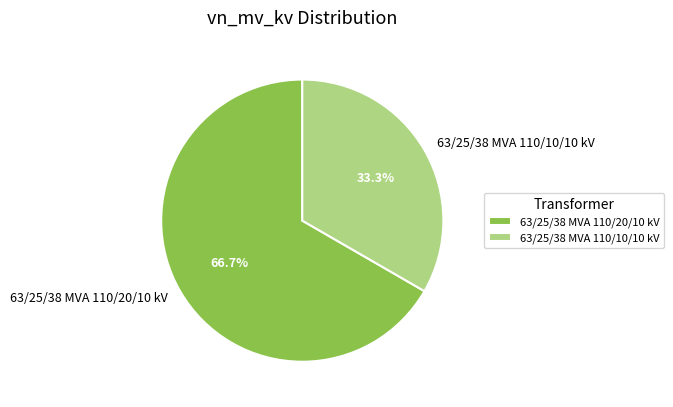

Does 63/25/38 MVA 110/20/10 kV account for over 50% of the chart?

Yes